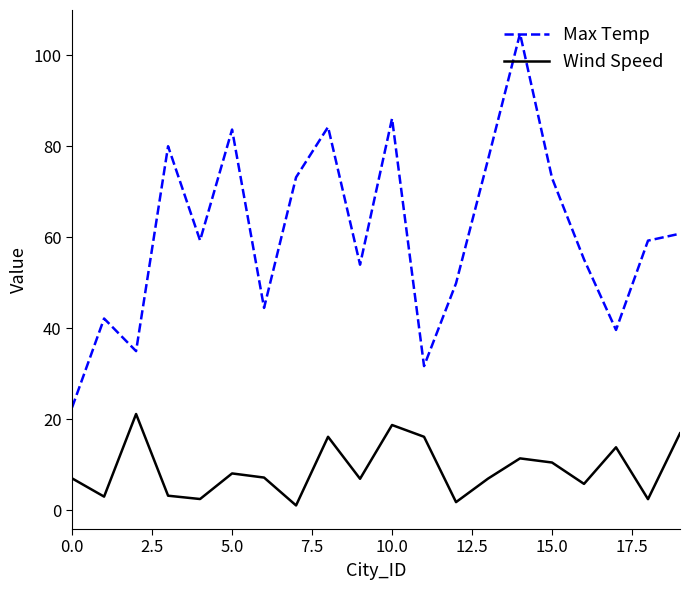

What is the difference between the maximum and minimum values in the Wind Speed series?

20.1